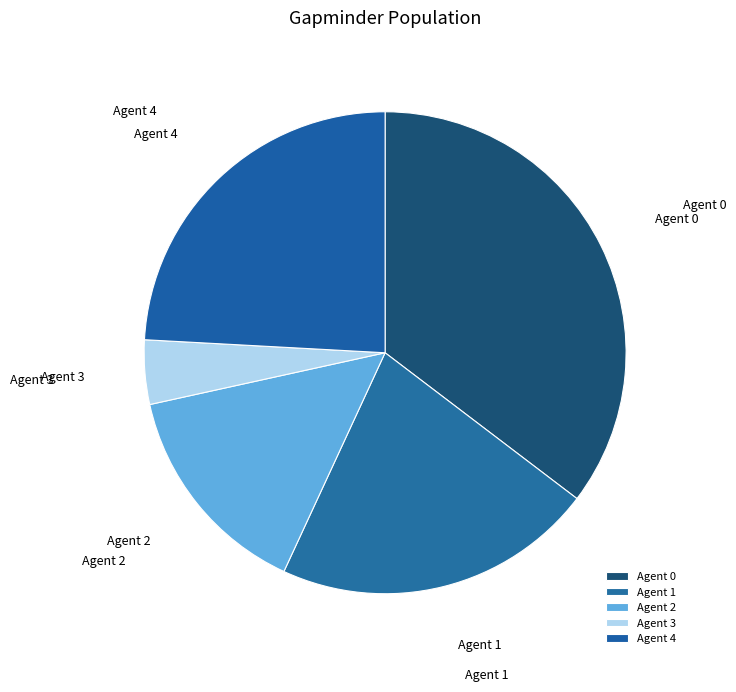

Does Agent 2 account for over 50% of the chart?

No